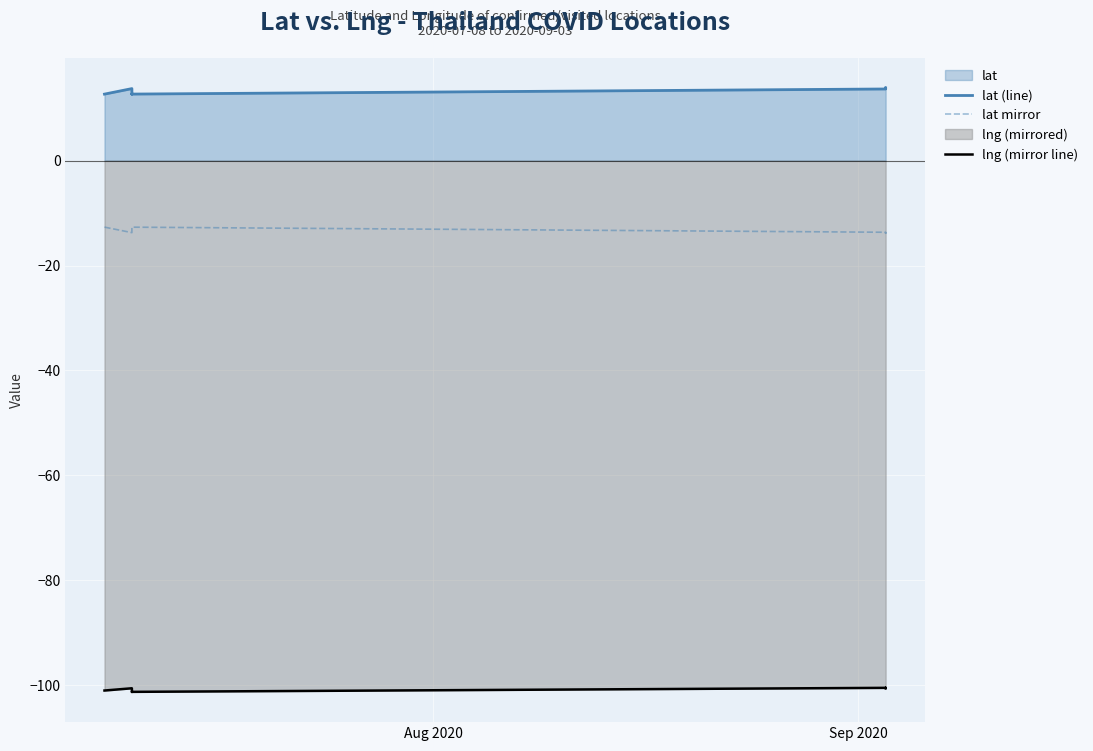

What is the minimum value shown in the chart?

-101.3